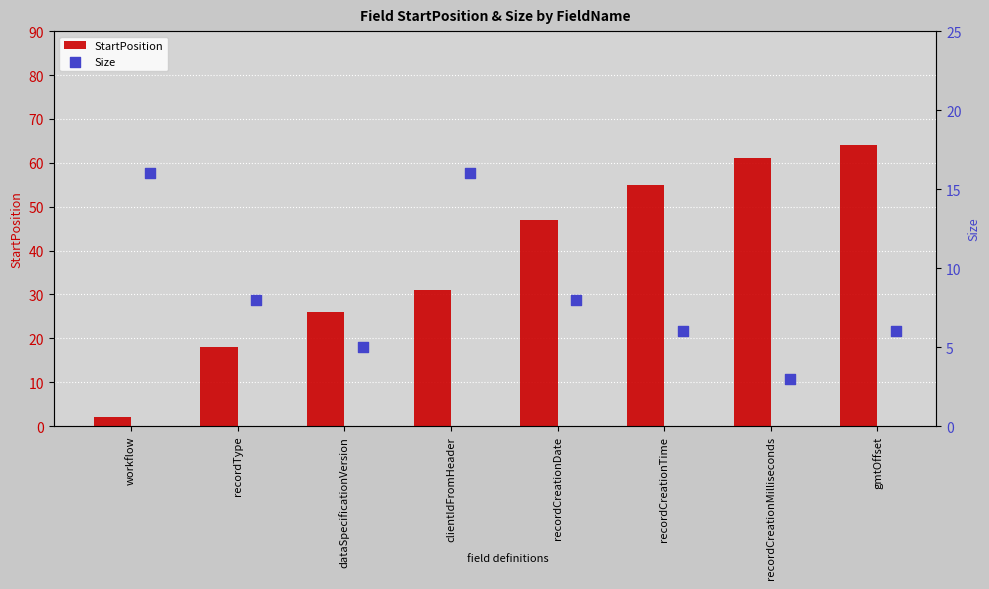

Which series reaches the minimum Y coordinate?

StartPosition